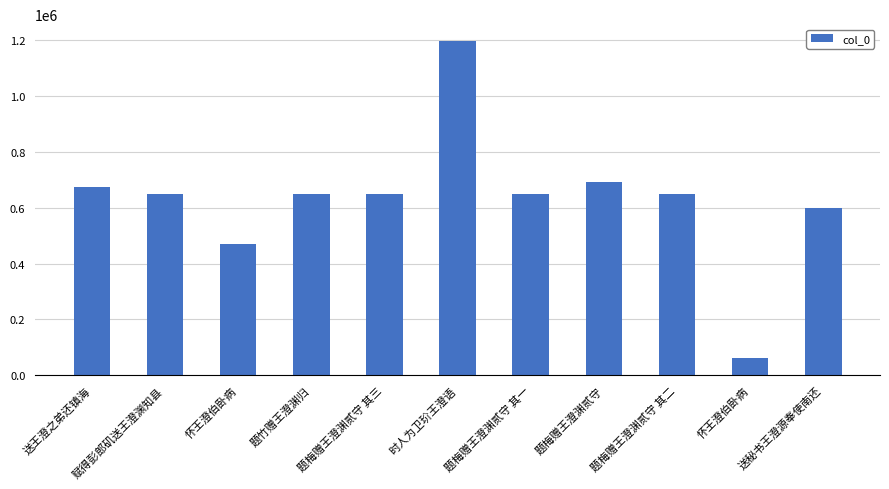

Read the value at 题梅赠王澄渊贰守 其一, to the nearest 10.

649850